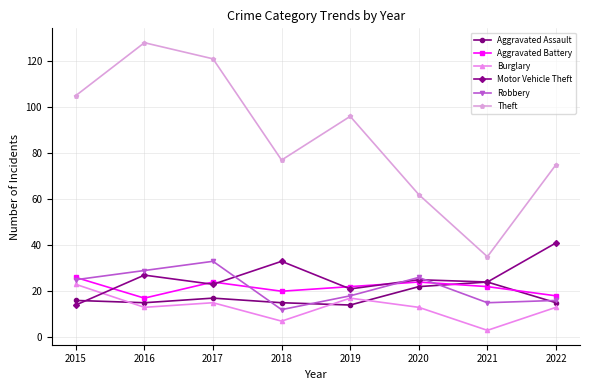

Where does the Burglary series first go above 13?

2015